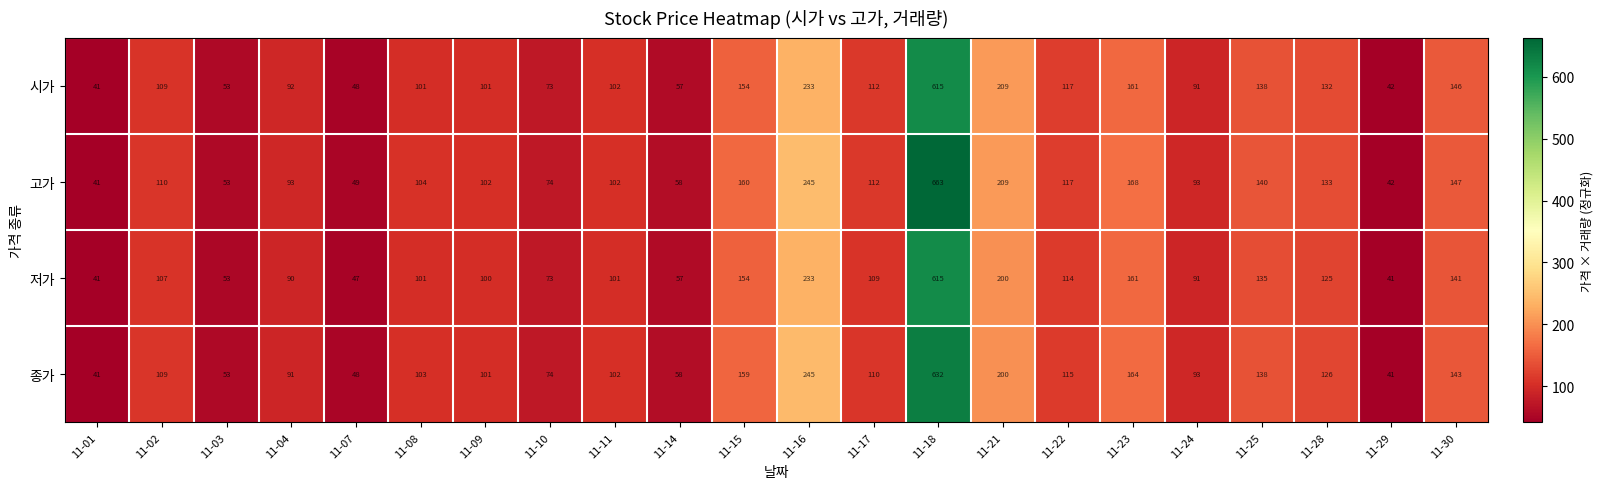

What is the difference between the maximum and second lowest values in the 종가 series?

591